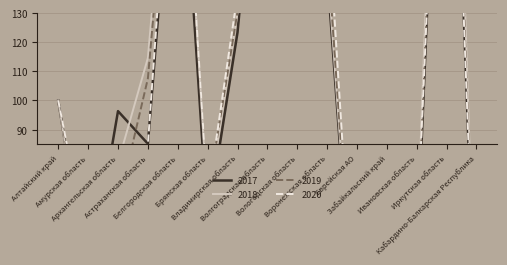

The value of 2019 at Воронежская область is 94.0. True or false?

False